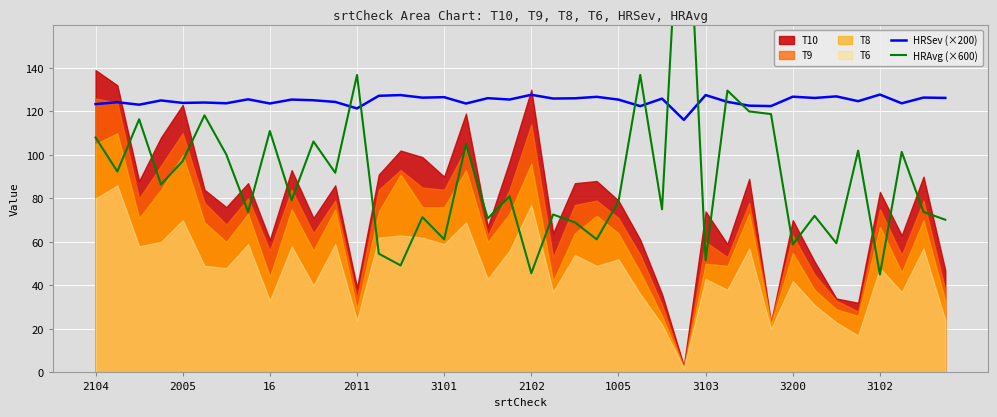

What is the maximum value for HRSev (×200)?

127.8